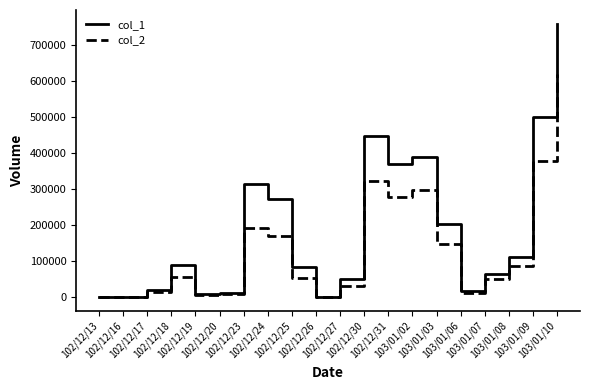

What is the greatest value displayed?

760000